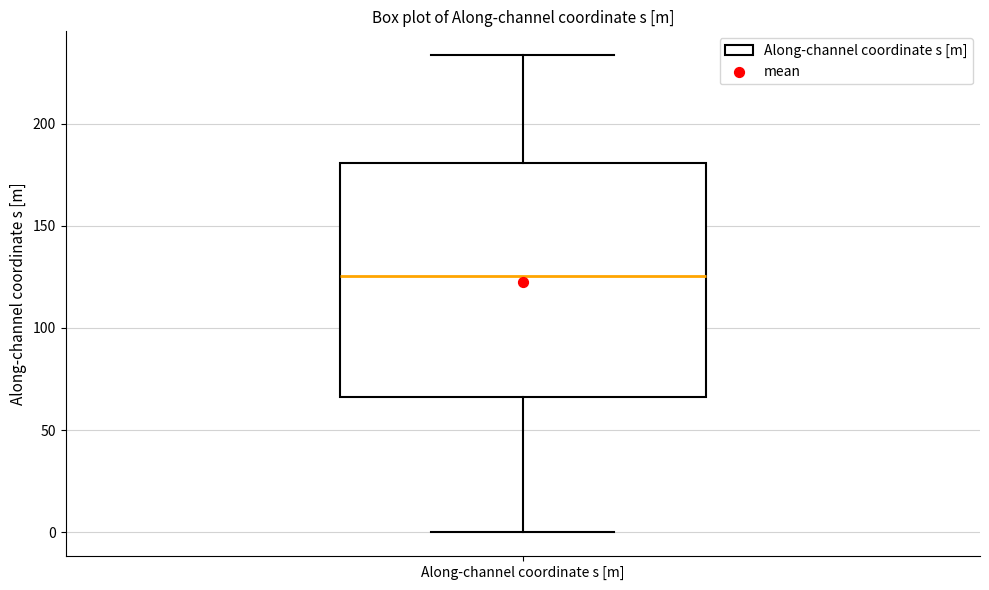

Read this box plot against the y-axis: the position of the median line, the range covered by the box, and the ends of both whiskers. The values are not printed on the chart, so give them approximately, as read against the axis.

median 125, box 65 to 180, whiskers 0 to 235